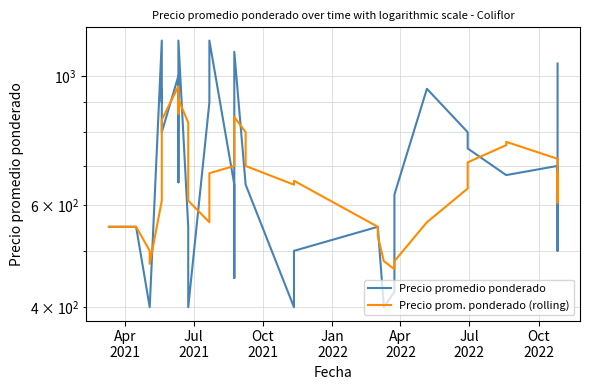

True or false: Precio promedio ponderado and Precio prom. ponderado (rolling) intersect in this chart.

True